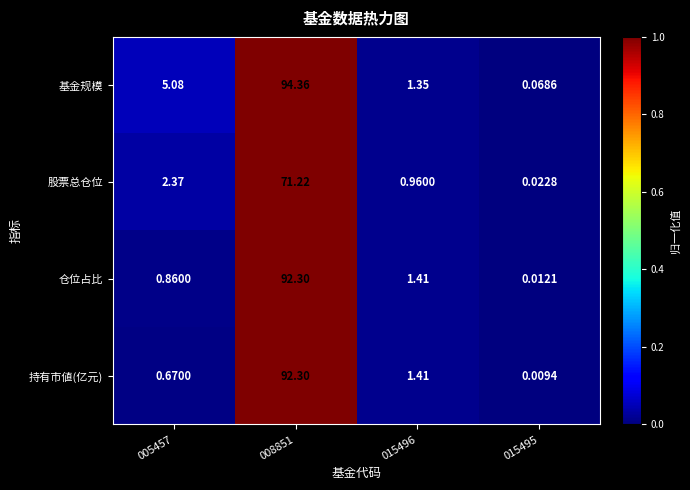

At which category is the sum across all series the highest?

008851